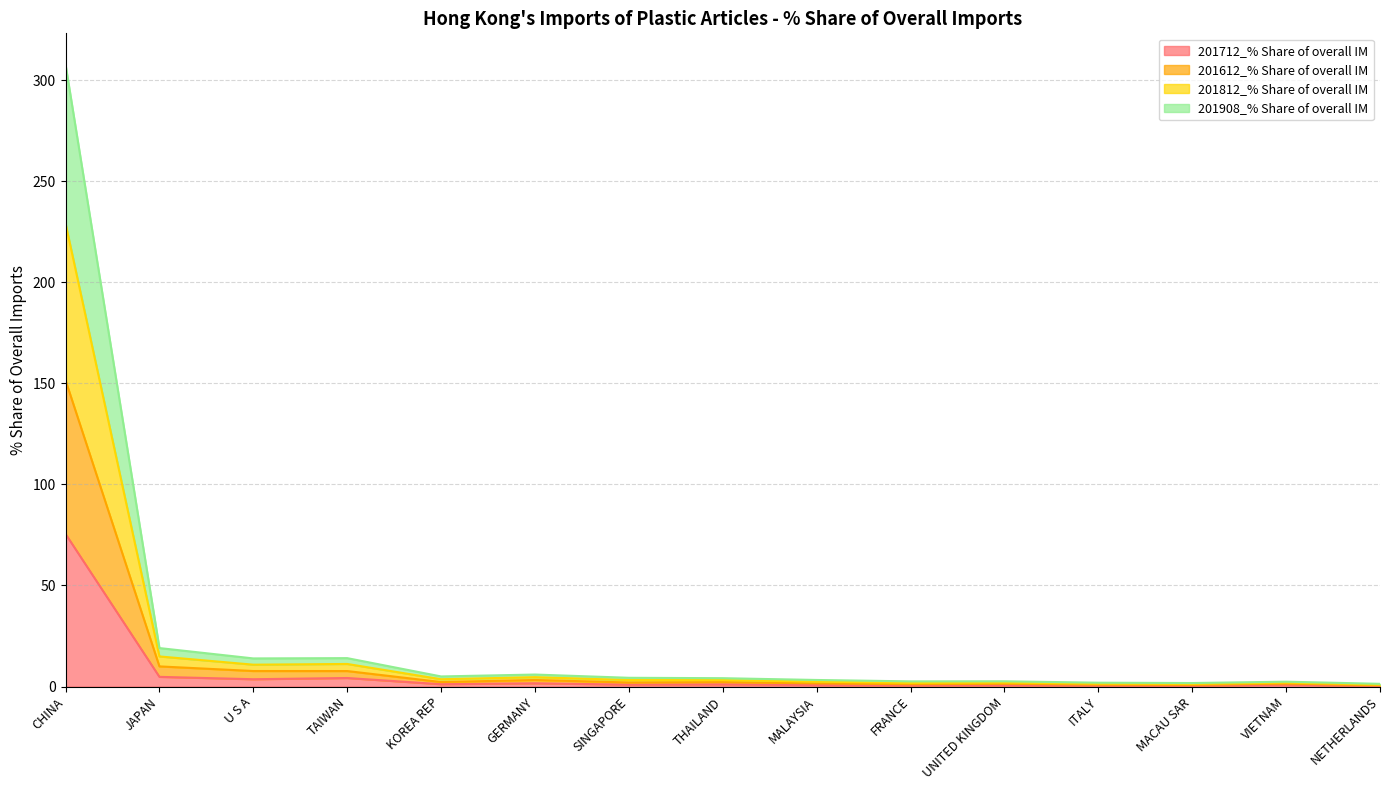

How many interior local valleys does the 201812_% Share of overall IM series have?

4